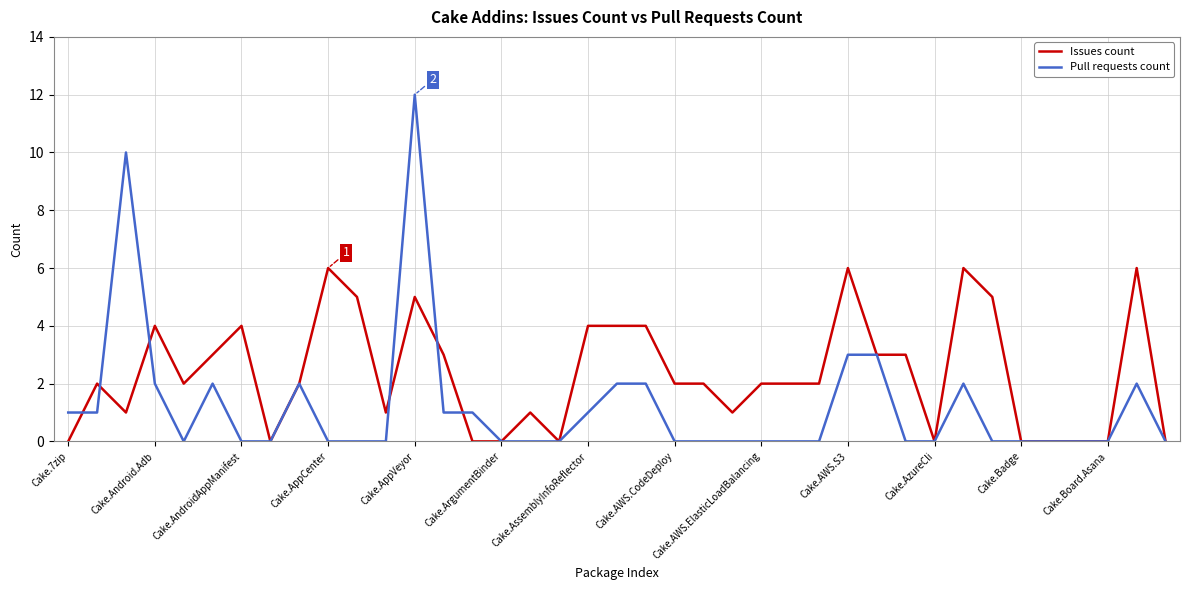

What is the maximum value for Issues count?

6